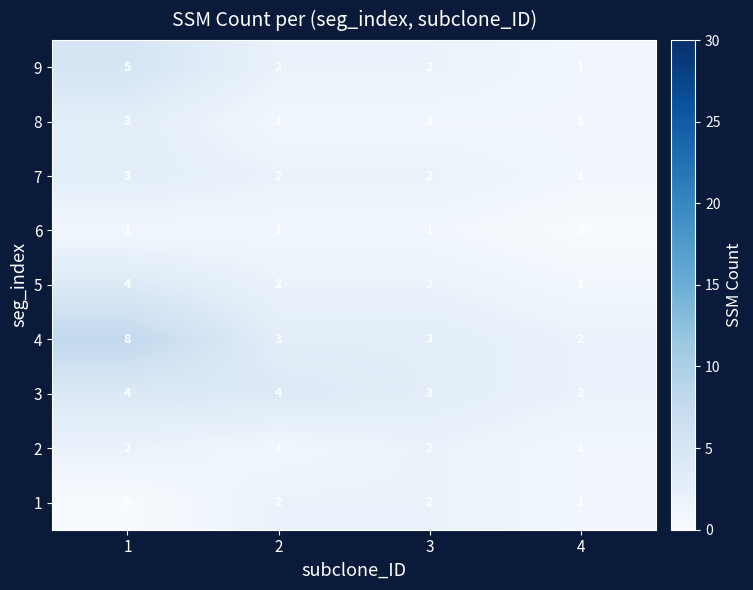

Is the value of 5 at 2 greater than the value of 4 at 2?

No